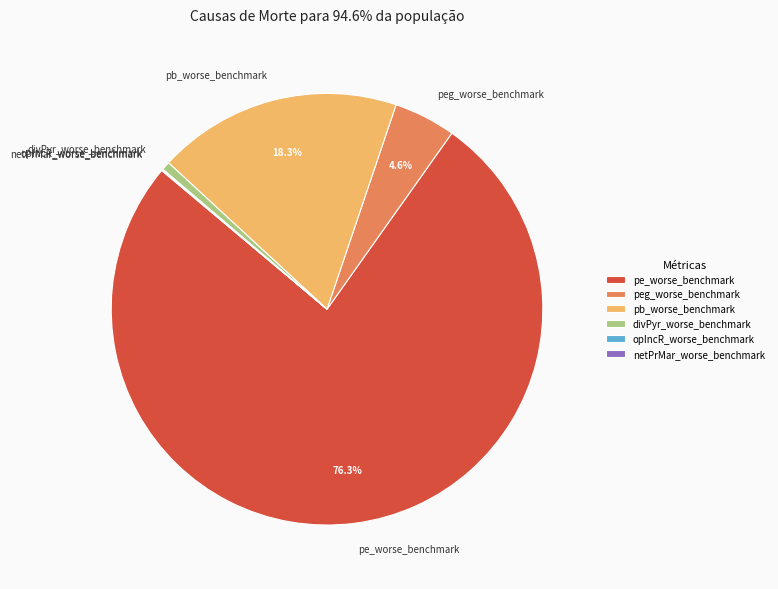

The peg_worse_benchmark slice represents 5% of the pie. True or false?

True